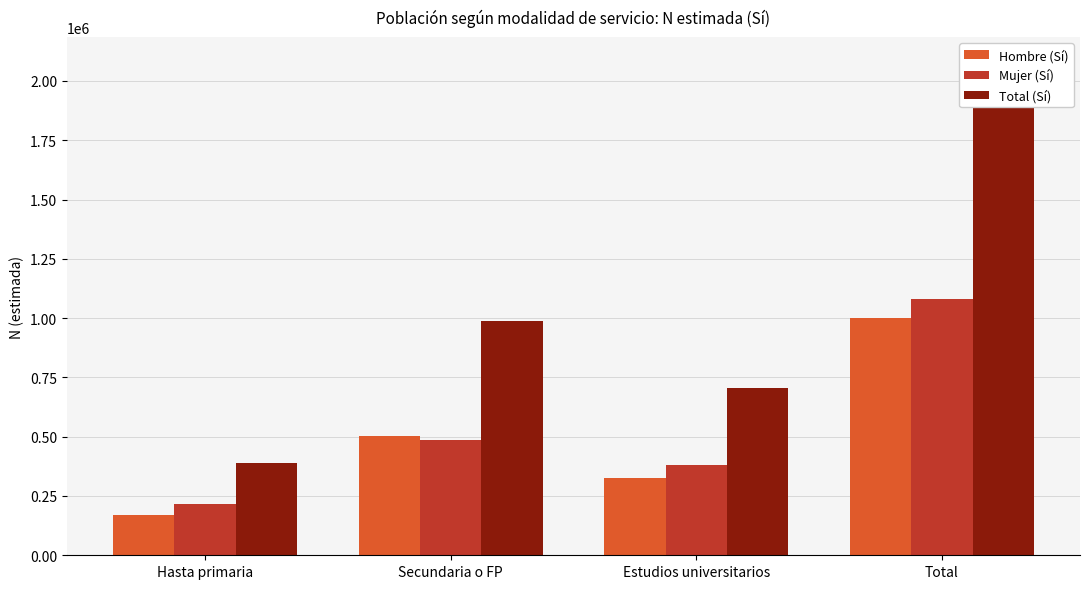

What is the difference between the Mujer (Sí) values at Total and Hasta primaria?

864011